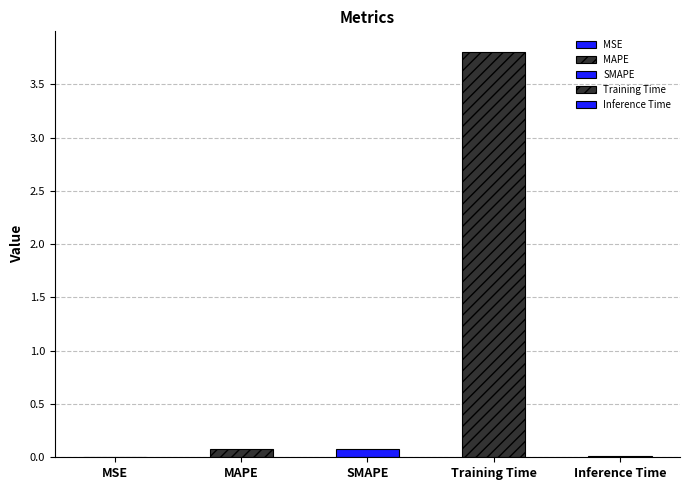

Which has a higher value, SMAPE or MSE?

SMAPE